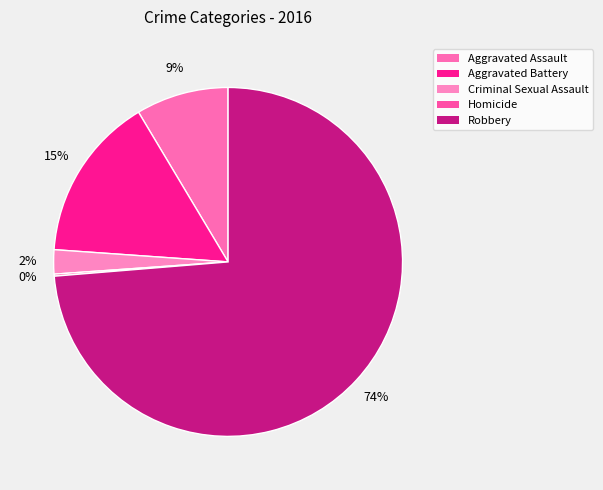

Do Aggravated Assault and Aggravated Battery together represent more than half of the pie?

No